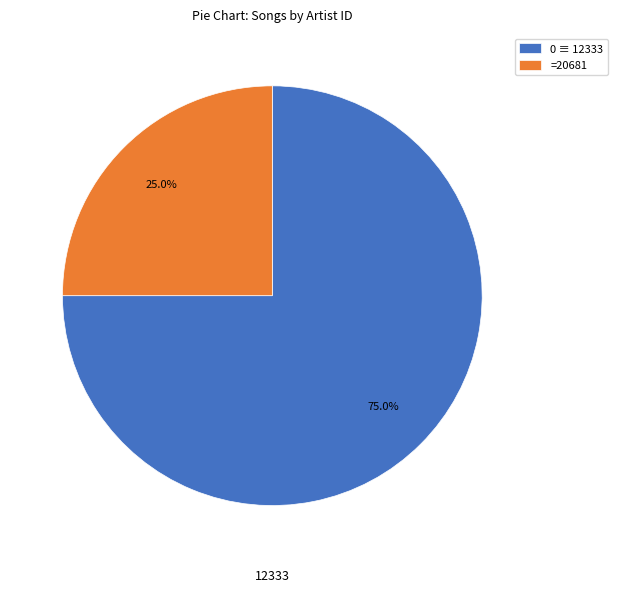

What is the ratio of the value at 0 ≡ 12333 to the value at =20681?

3.0